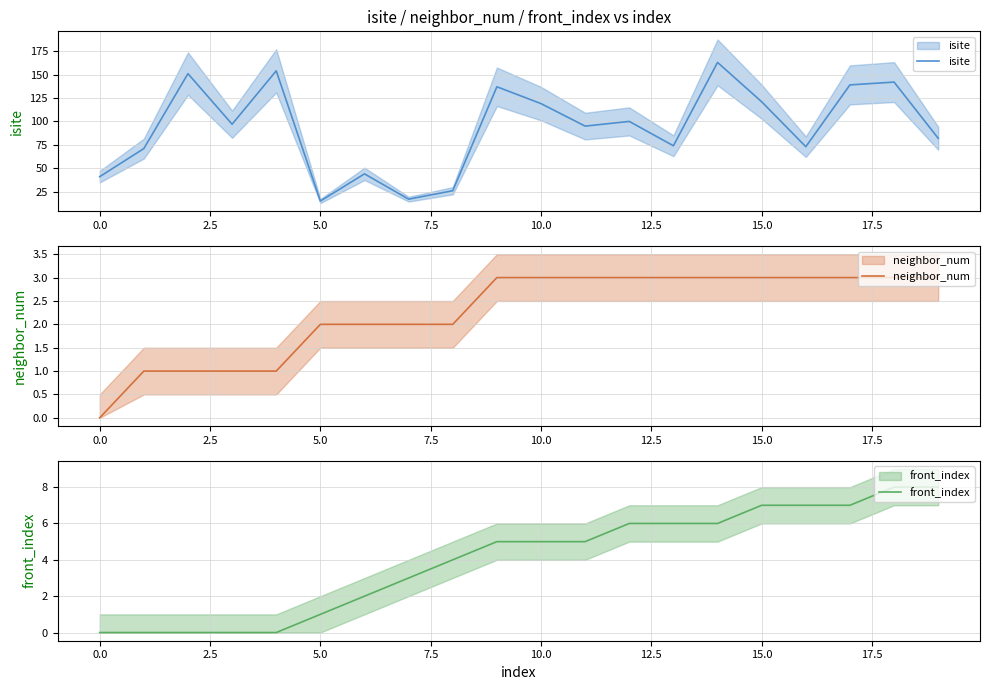

Where does the front_index series first go above 5?

12